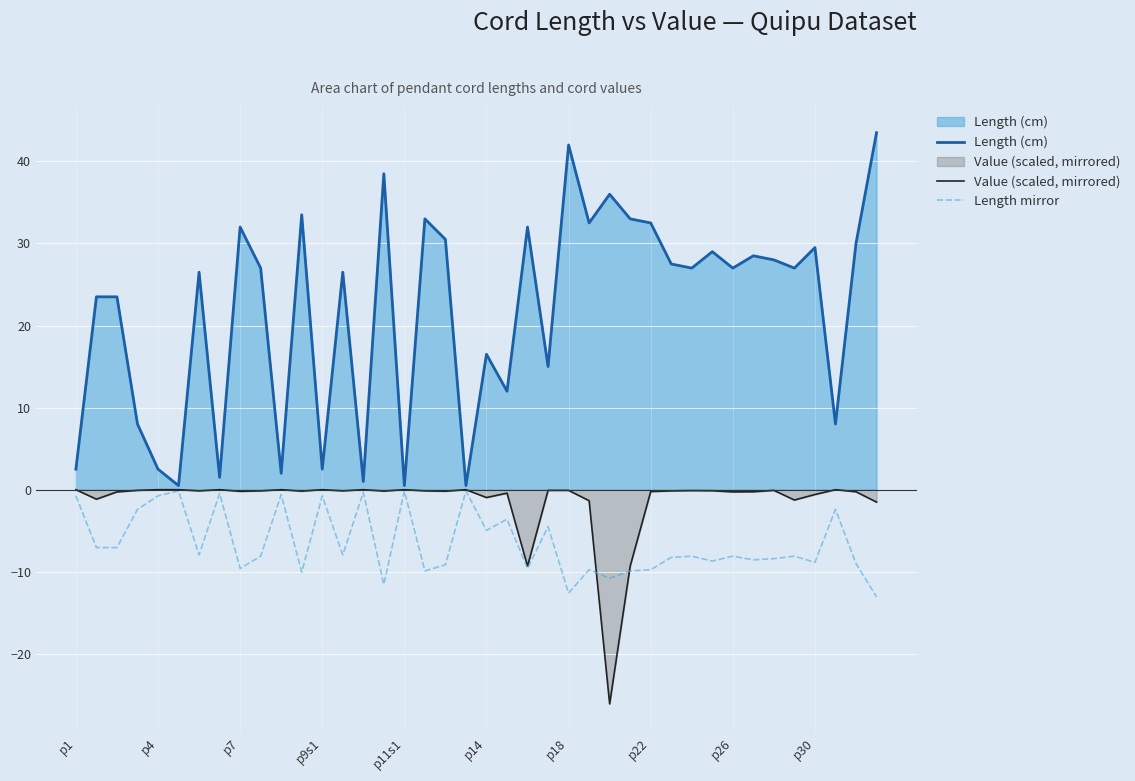

In Length (cm), how many points are higher than both neighbors (excluding endpoints)?

13